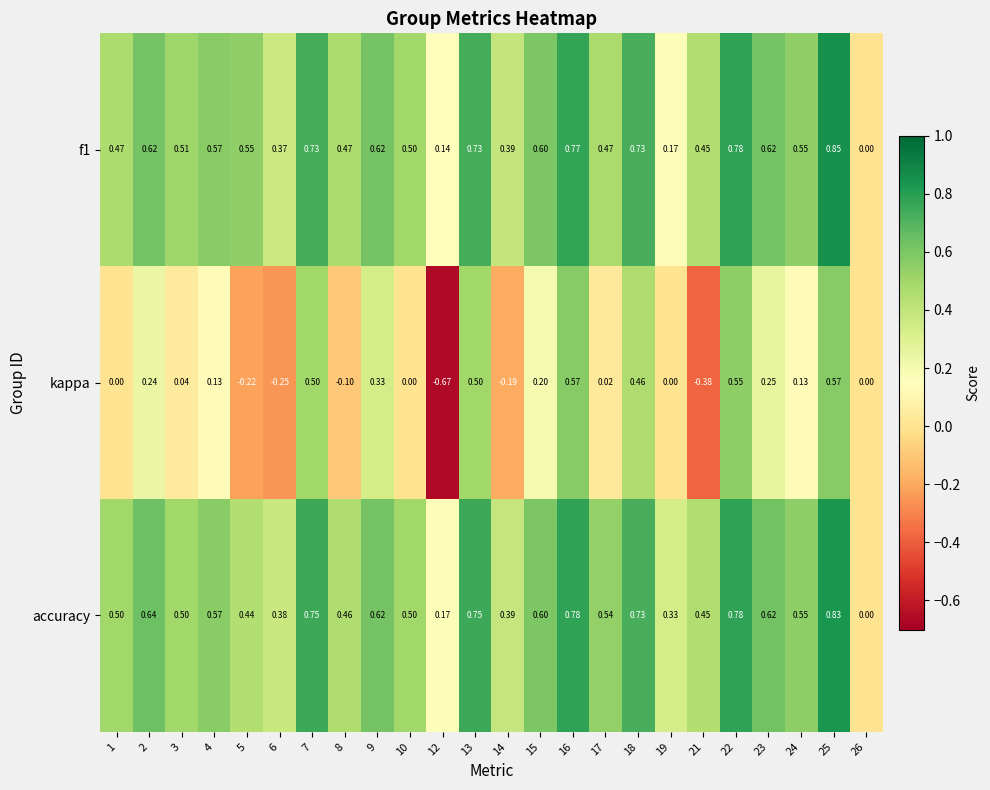

List the series in order of their peak value, highest first.

f1, accuracy, kappa